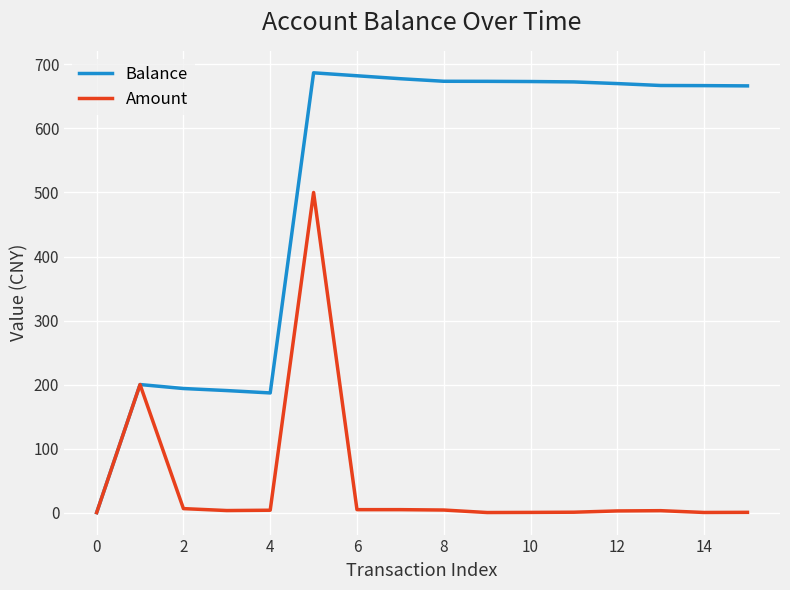

What is the highest value of the Amount series?

500.0